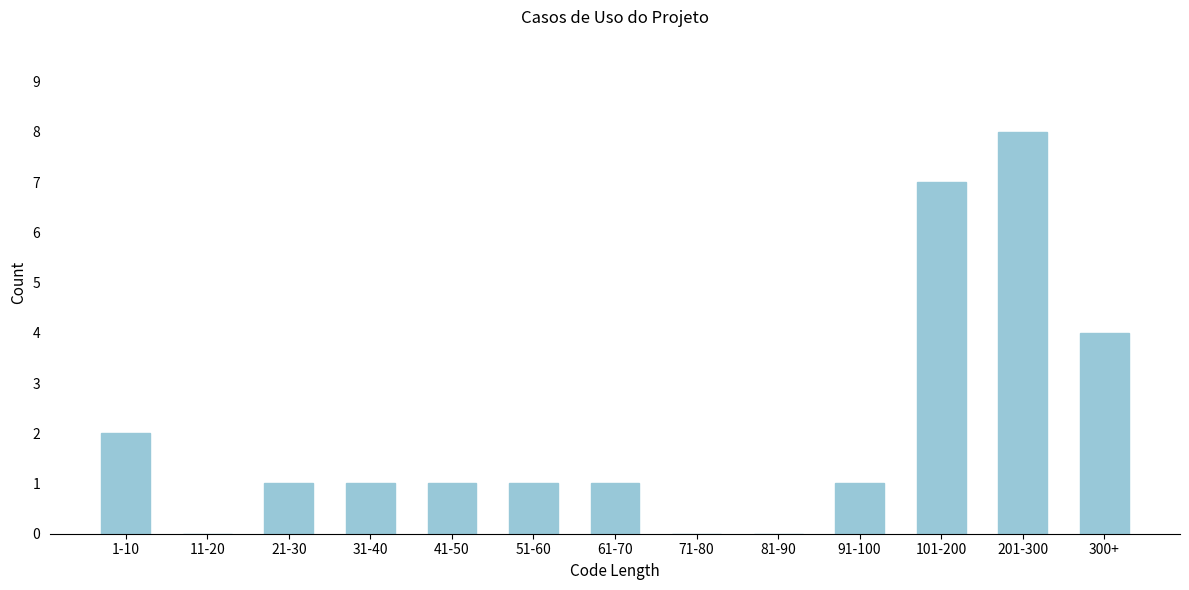

Reading left to right, transcribe all the data shown in this chart.

1-10=2	11-20=0	21-30=1	31-40=1	41-50=1	51-60=1	61-70=1	71-80=0	81-90=0	91-100=1	101-200=7	201-300=8	300+=4